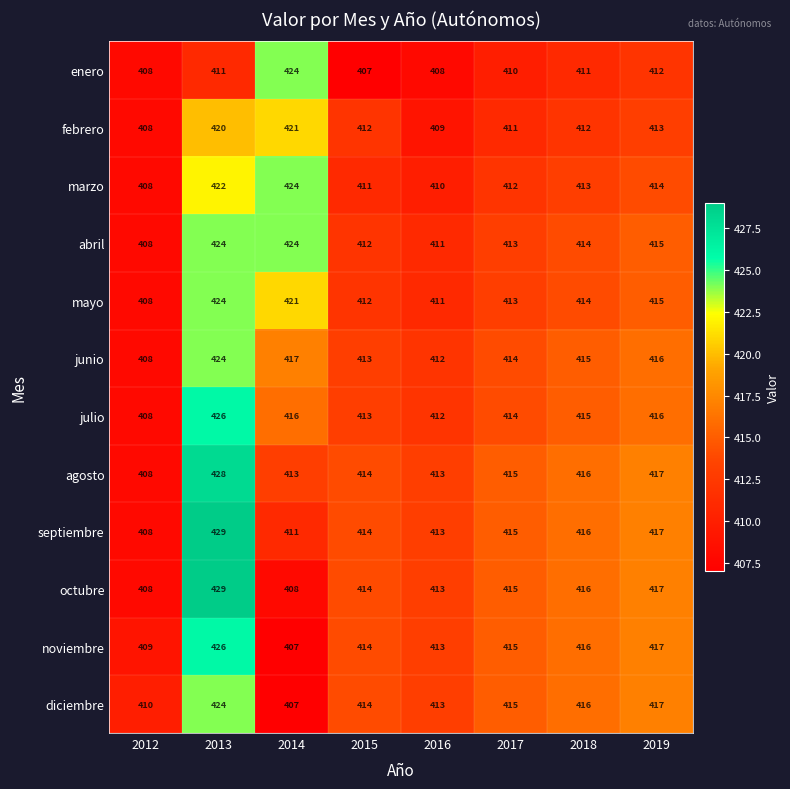

What is the approximate value of abril at 2015, to the nearest 10?

410